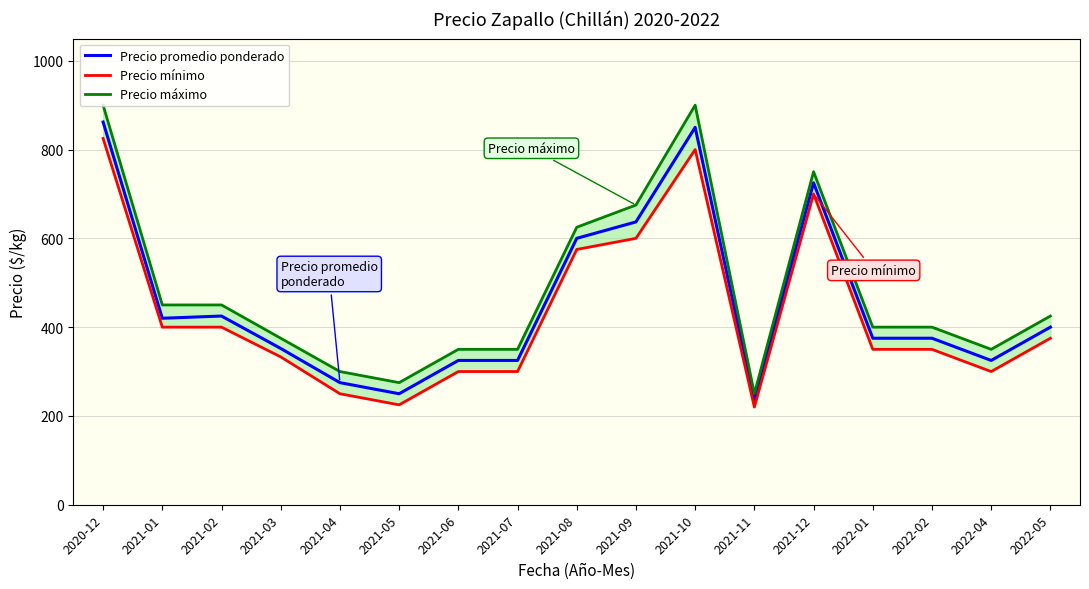

At which label is Precio promedio ponderado closest to 548?

2021-08